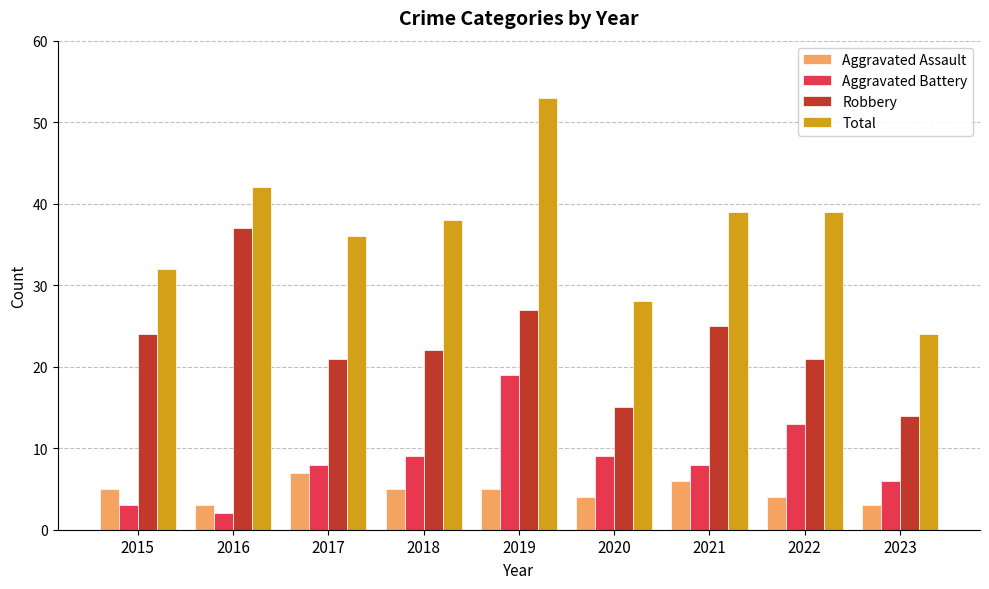

What is the value of the Robbery bar at the 7th from the left?

25